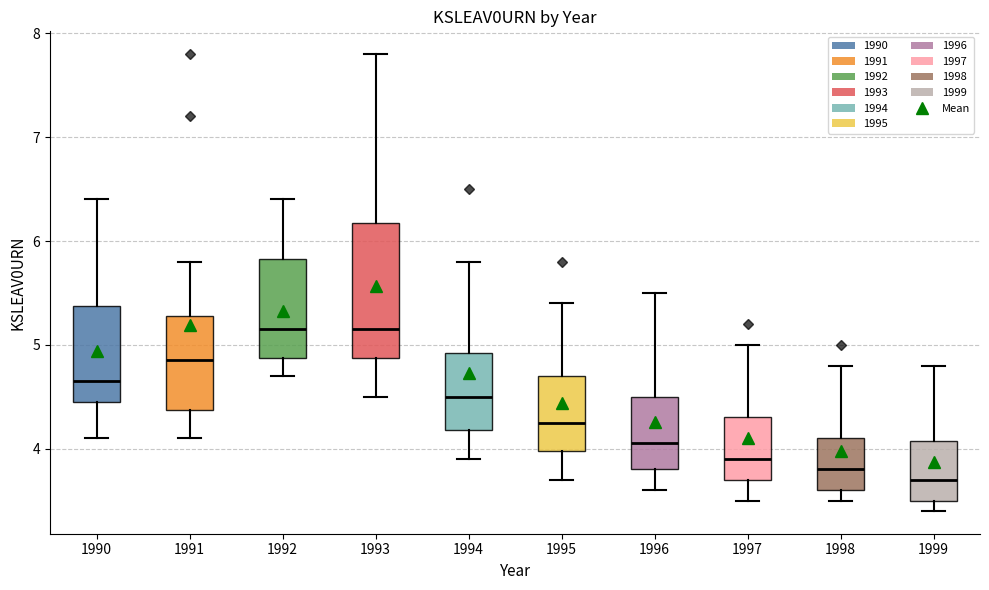

Where is the lower edge of the box at x = 1996 on the y-axis? The values are not printed on the chart, so give them approximately, as read against the axis.

3.8